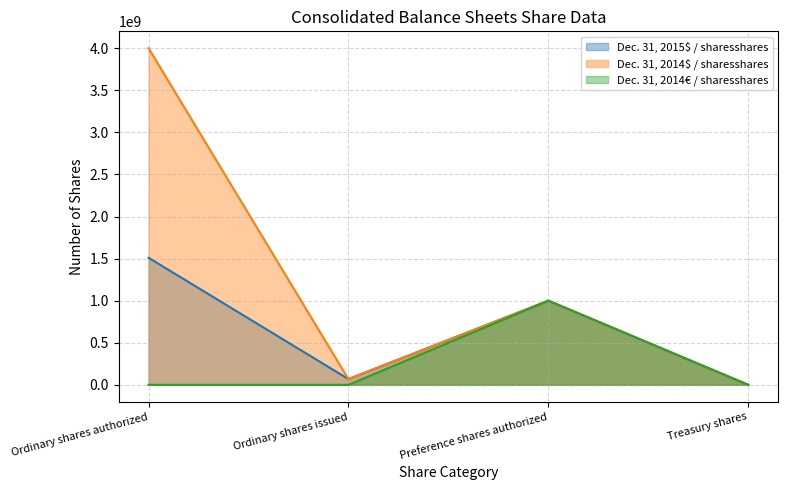

Read the Dec. 31, 2014$ / sharesshares value at Ordinary shares authorized, to the nearest 10.

4000000000